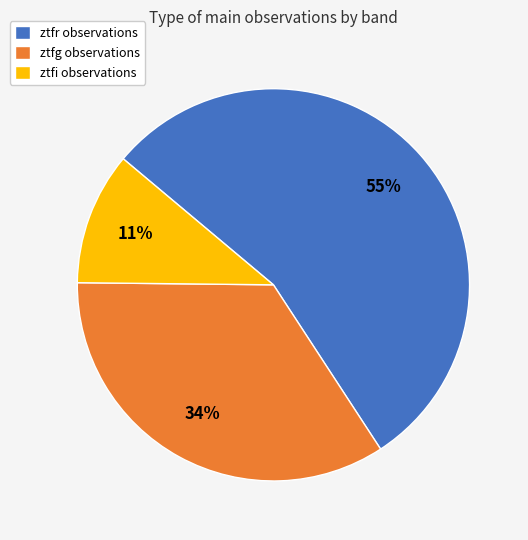

Count the number of slices in the pie.

3